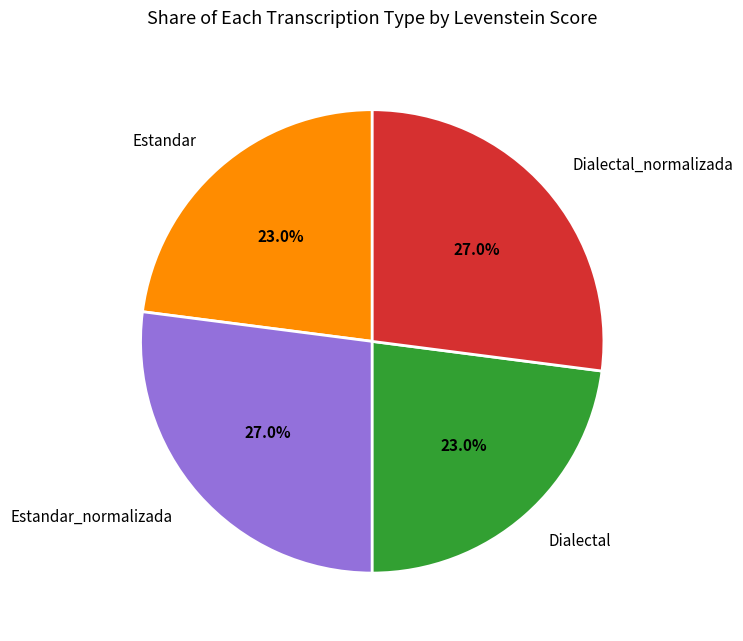

Combined, what portion of the pie is Dialectal_normalizada and Estandar?

50.0%